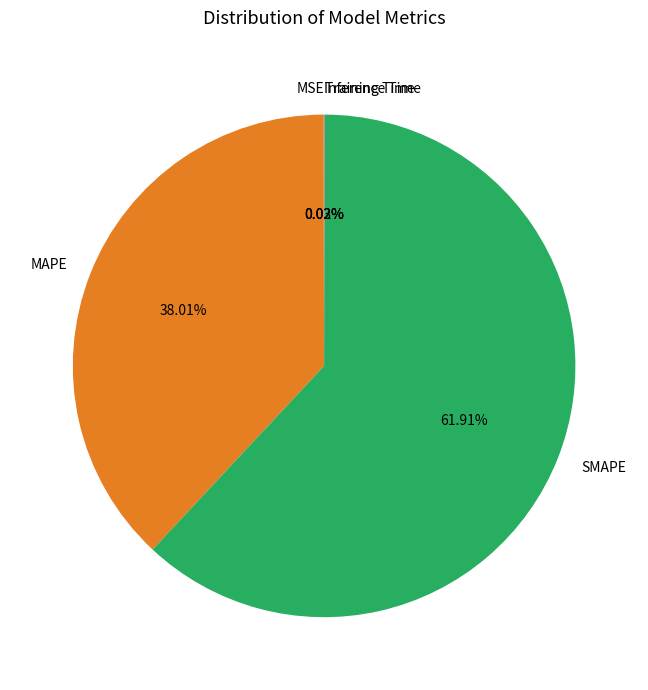

Which category has the biggest portion of the pie?

SMAPE